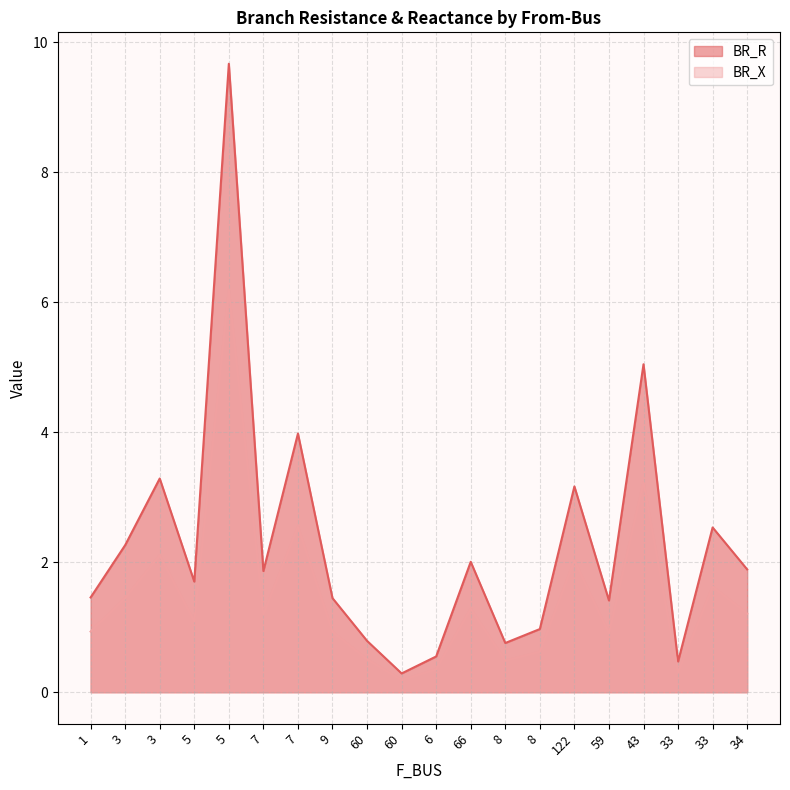

Does the chart display data point markers on the line(s)?

No